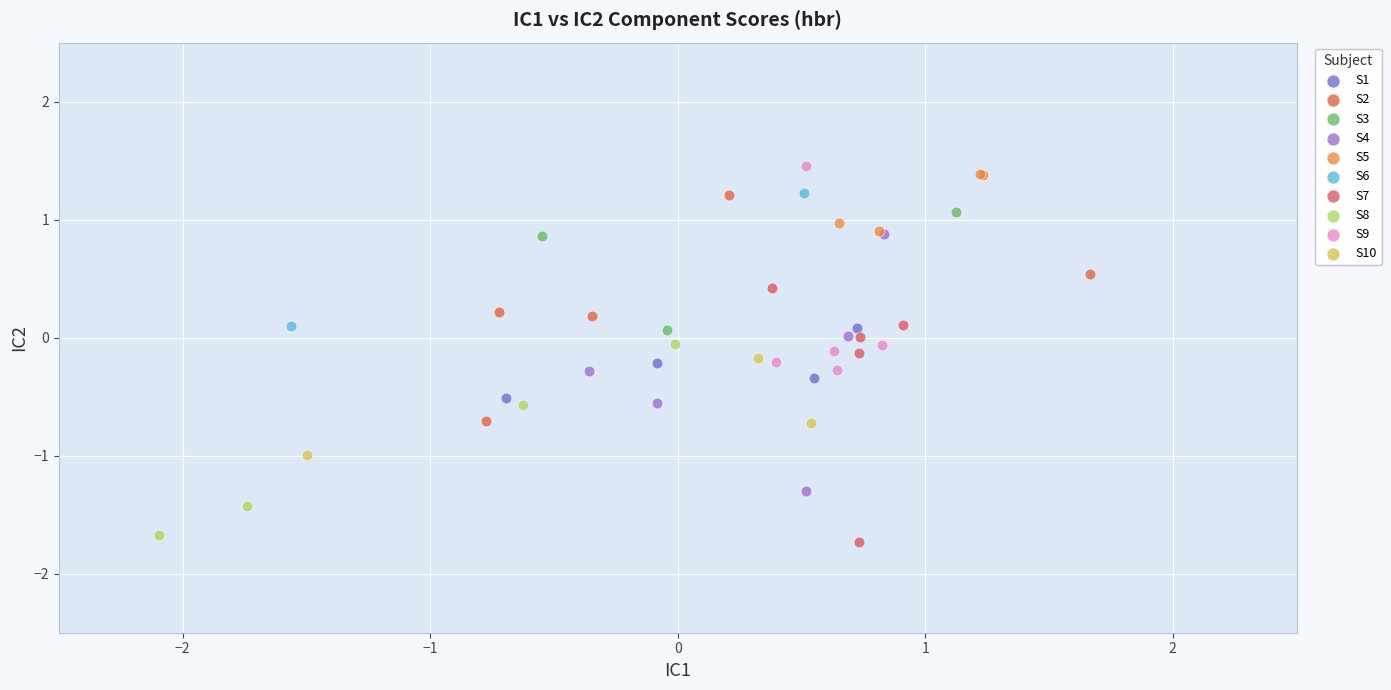

Which series contains the highest Y value?

S9